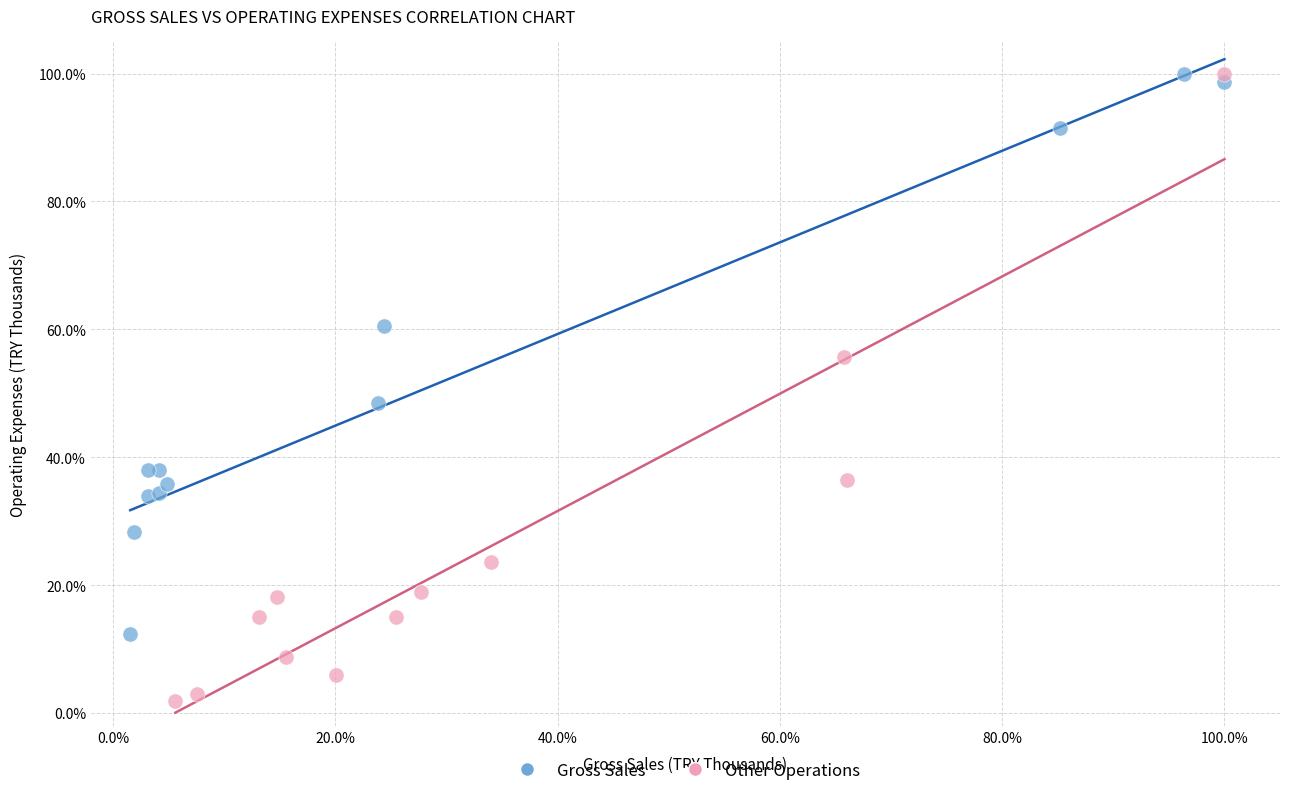

What are all the series names shown in the legend?

Gross Sales, Other Operations